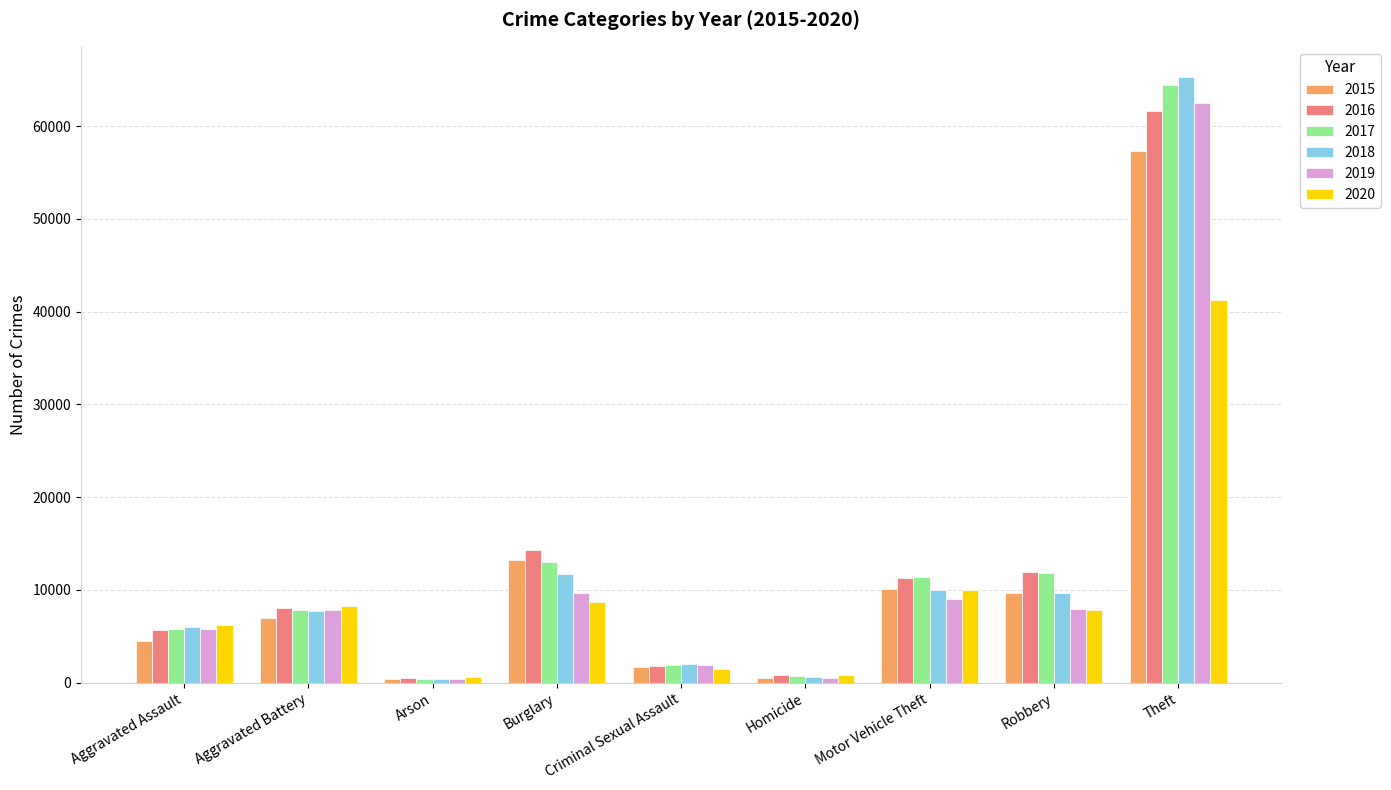

What is the average value of the 2020 series?

9474